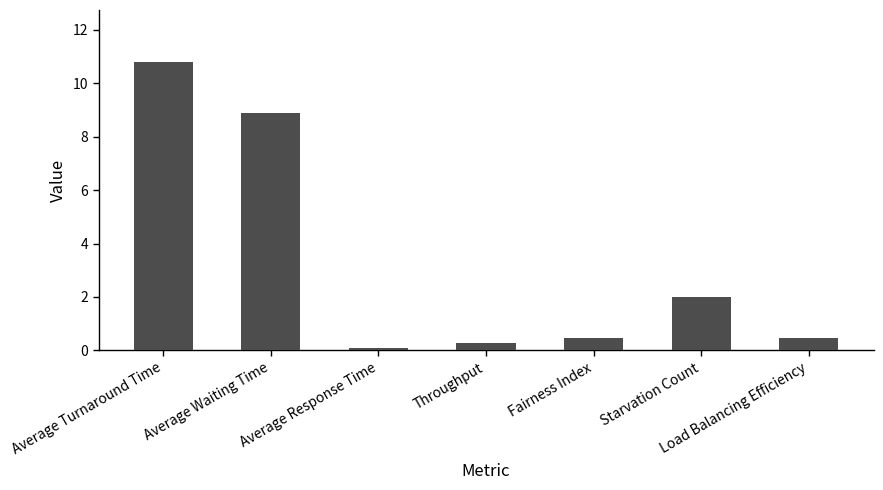

What is the sum of the values at Average Response Time and Starvation Count?

2.1